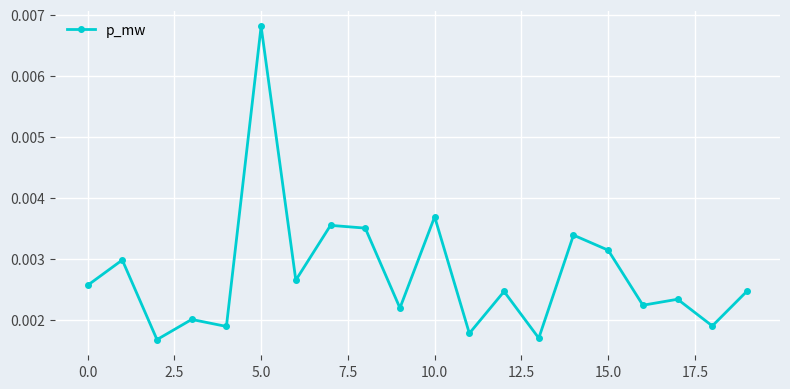

Count the values in the range 0 to 1.

20